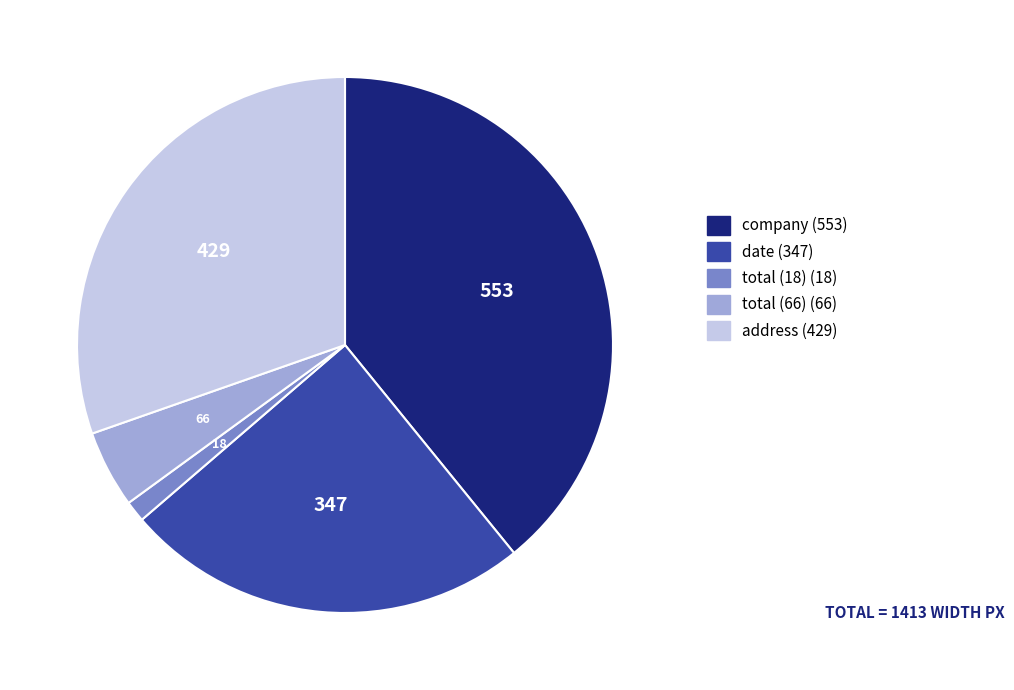

Does address represent more than half of the total?

No